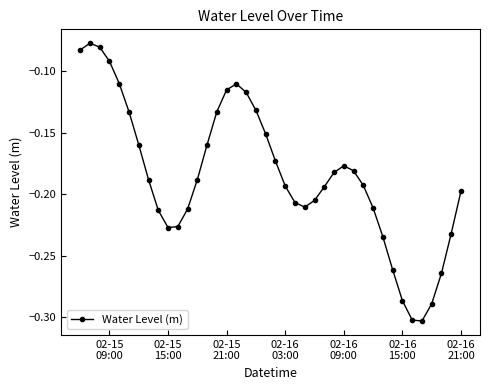

How many lines are shown in the chart?

1